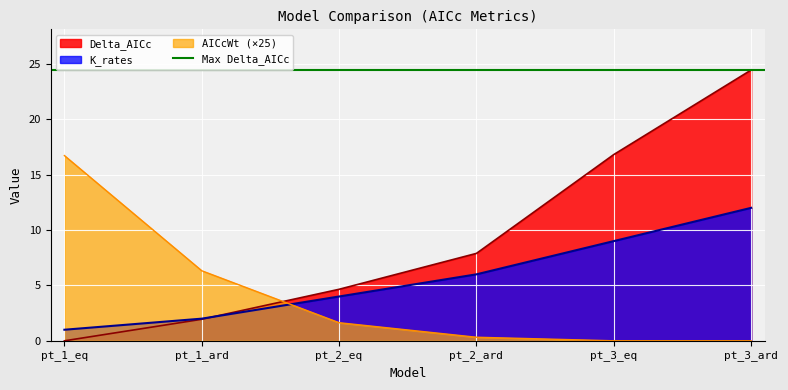

Reading left to right, what are all the values shown in this chart?

Delta_AICc: 0.0	1.9	4.7	7.9	16.8	24.4
AICcWt: 16.7	6.3	1.6	0.3	0.0	0.0
K_rates: 1.0	2.0	4.0	6.0	9.0	12.0